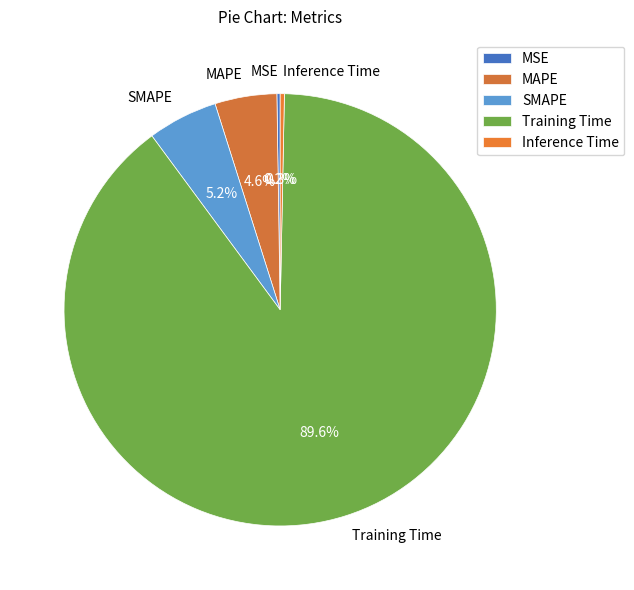

Is there a majority slice in this chart?

Yes